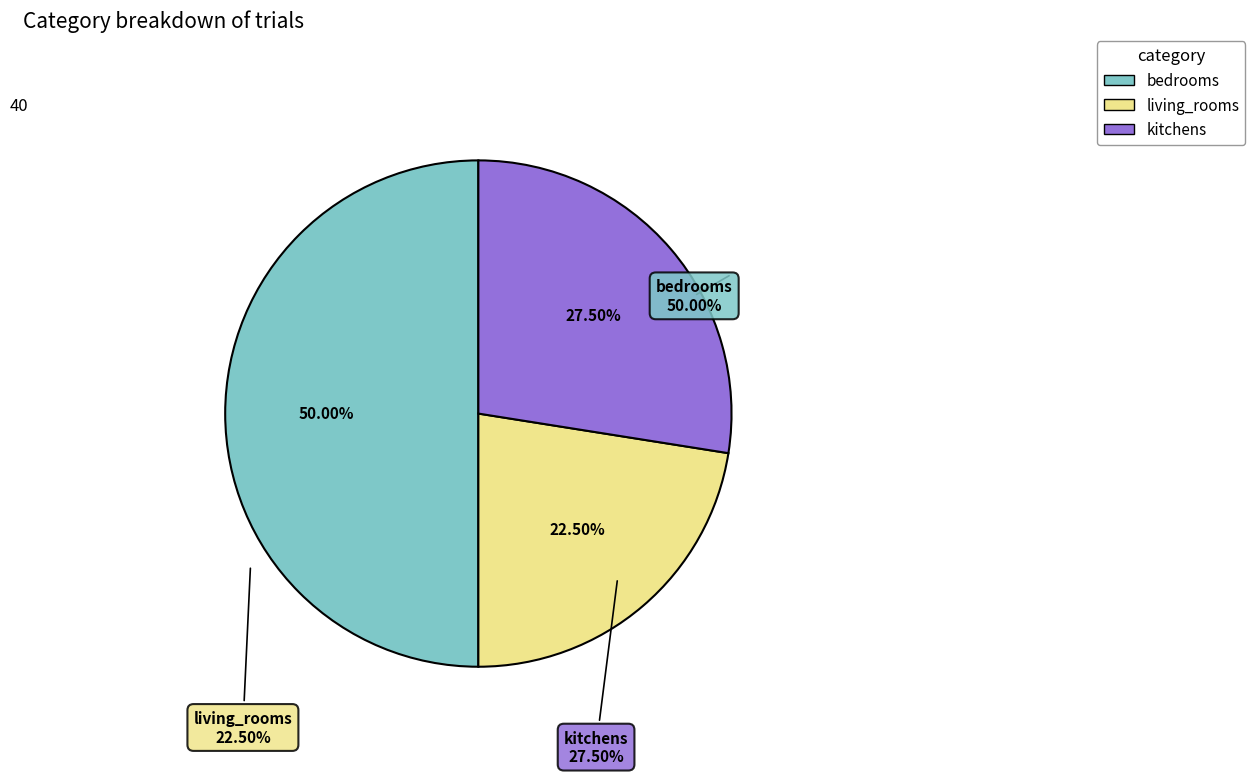

To the nearest percent, what percentage of the pie is bedrooms?

50%